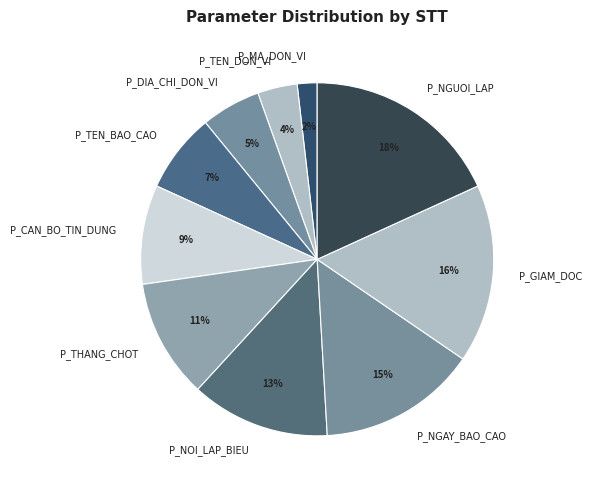

How many slices are in this pie chart?

10